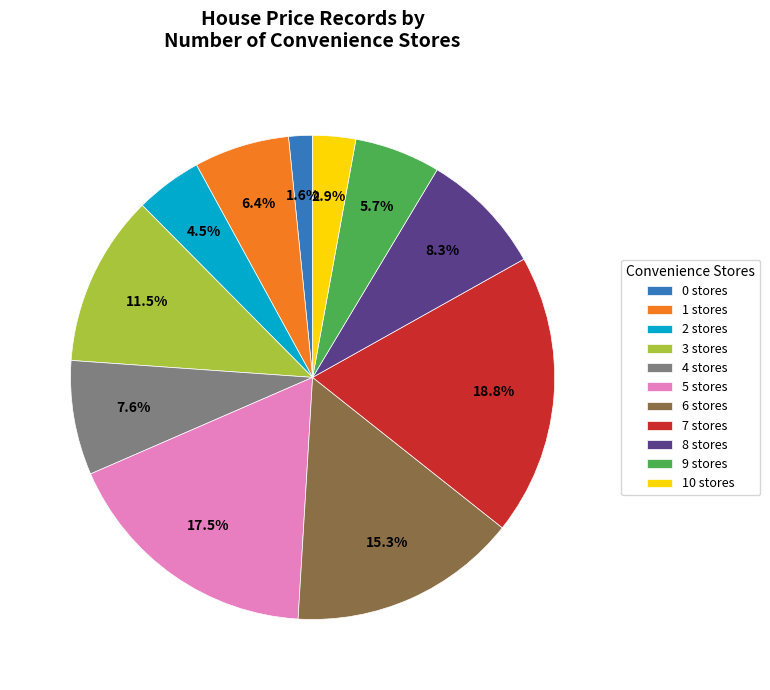

Rank the categories by value from lowest to highest.

0 stores, 10 stores, 2 stores, 9 stores, 1 stores, 4 stores, 8 stores, 3 stores, 6 stores, 5 stores, 7 stores